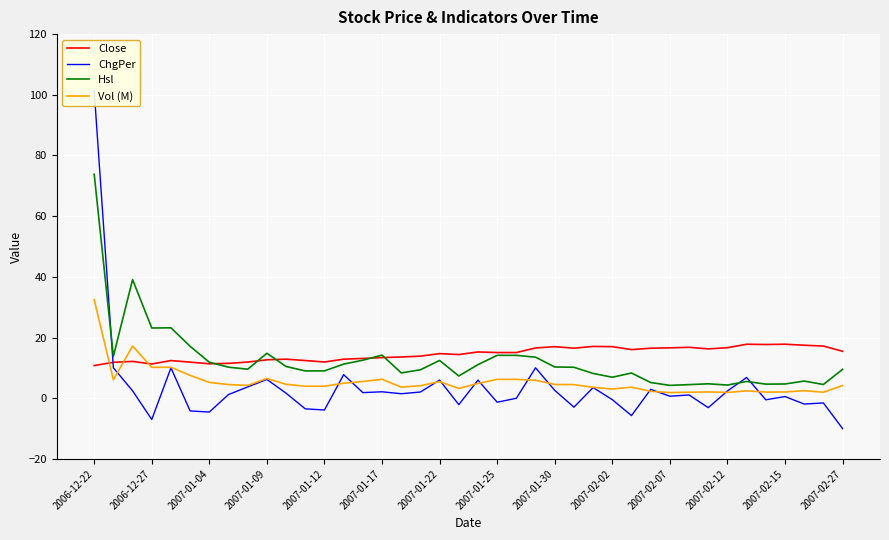

After their last crossing, which series has the higher values: ChgPer or Close?

Close